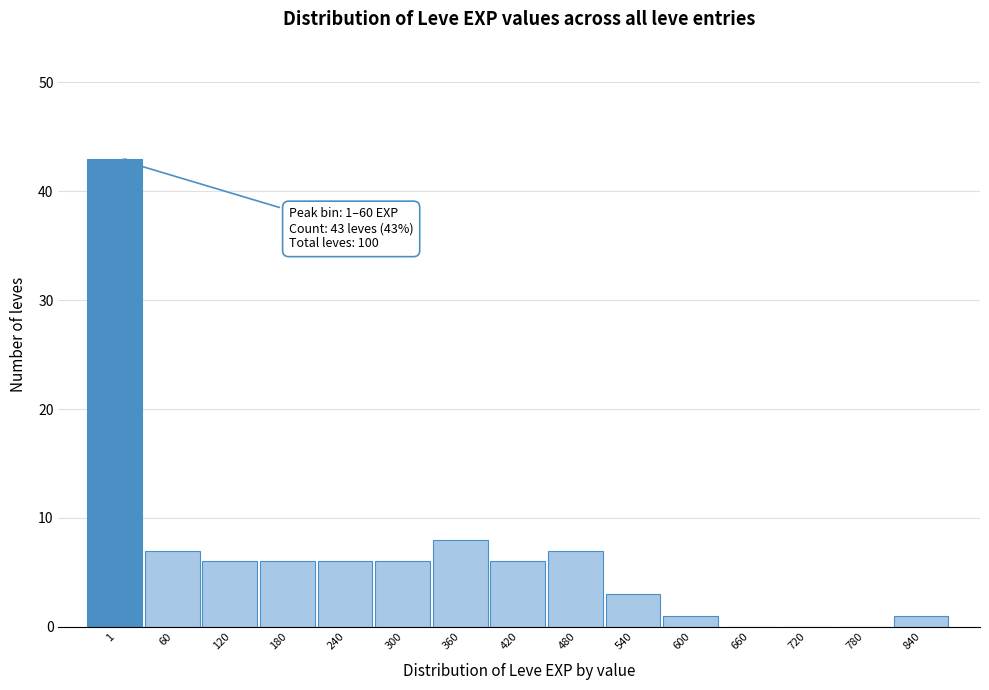

Reading right to left, extract all data points from this chart.

840=1	780=0	720=0	660=0	600=1	540=3	480=7	420=6	360=8	300=6	240=6	180=6	120=6	60=7	1=43